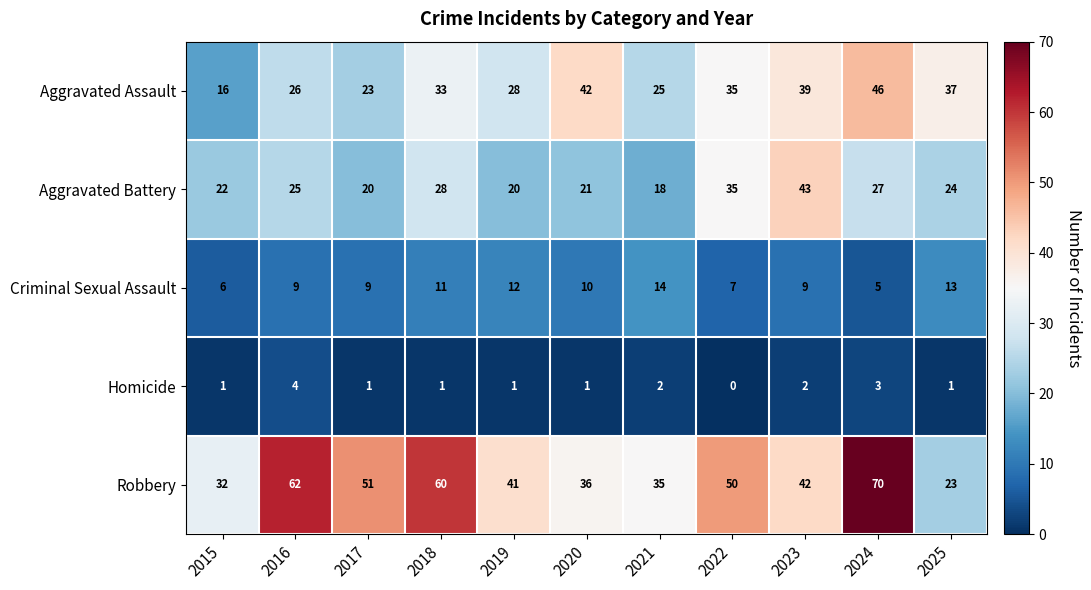

Which series has the widest spread of values?

Robbery